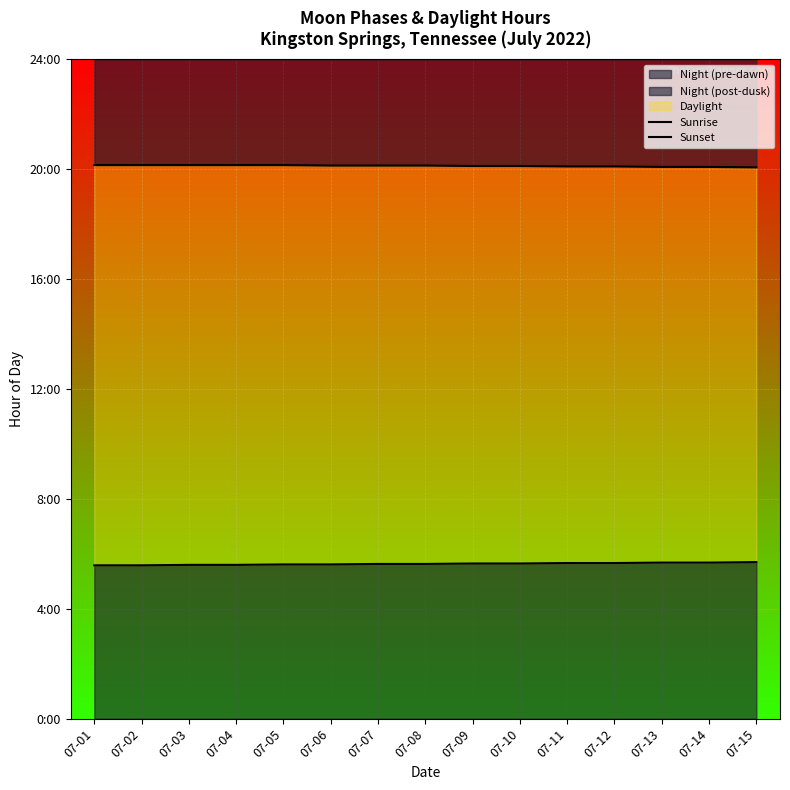

At which category is the sum across all series the highest?

07-11